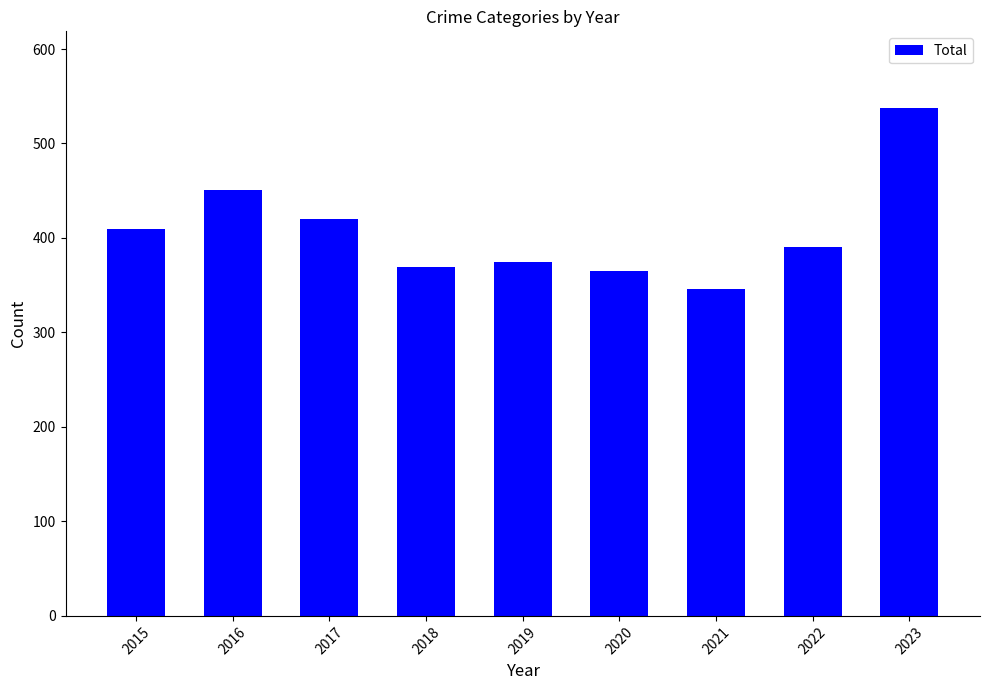

Reading right to left, what are all the values shown in this chart?

2023=538	2022=390	2021=346	2020=365	2019=375	2018=369	2017=420	2016=451	2015=409